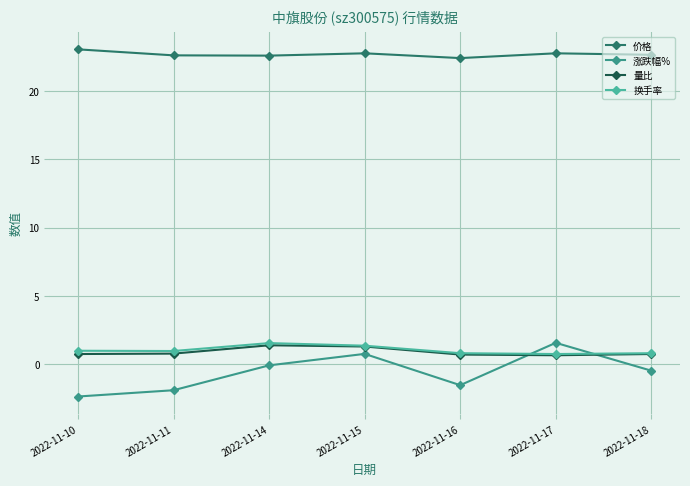

What is the value of the 换手率 point at the 7th from the left?

0.8